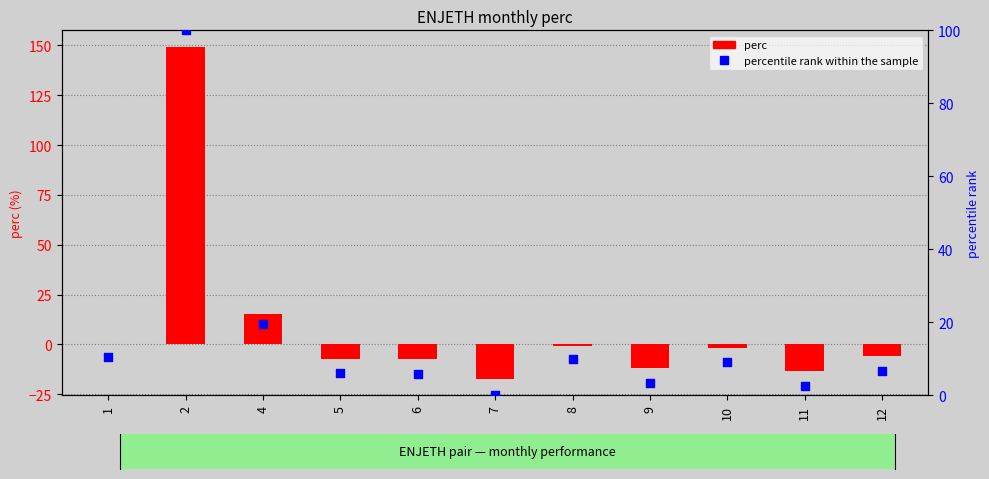

Which series reaches the maximum Y coordinate?

perc